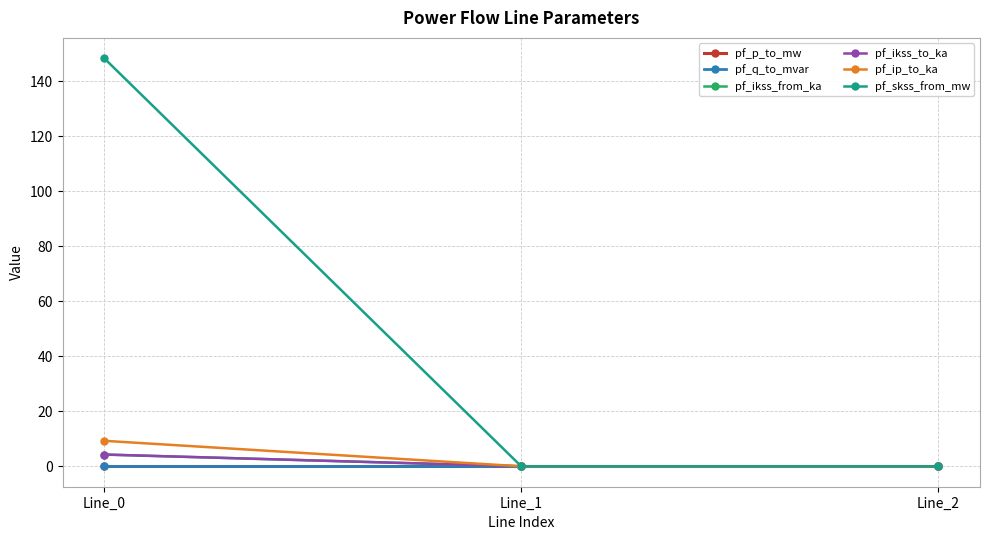

Is the value of pf_skss_from_mw at Line_0 greater than the value of pf_ip_to_ka at Line_2?

Yes